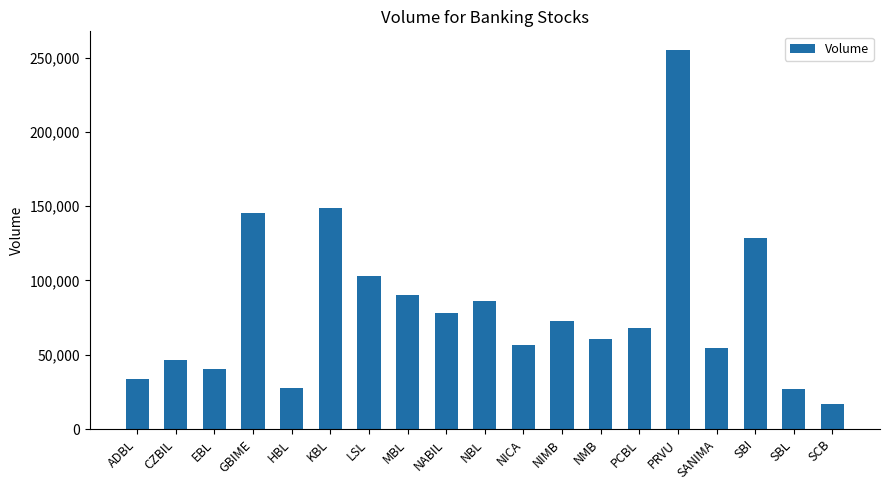

Is it true that the value at SBI is 211353?

False